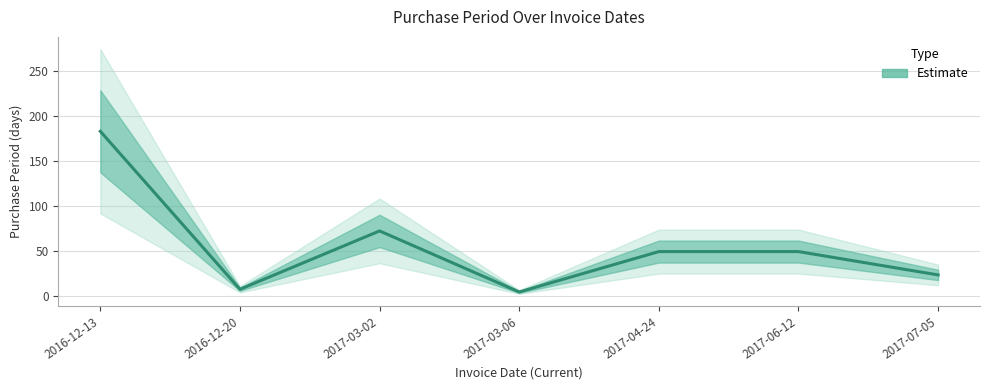

Rank the categories by value from lowest to highest.

2017-03-06, 2016-12-20, 2017-07-05, 2017-04-24, 2017-06-12, 2017-03-02, 2016-12-13